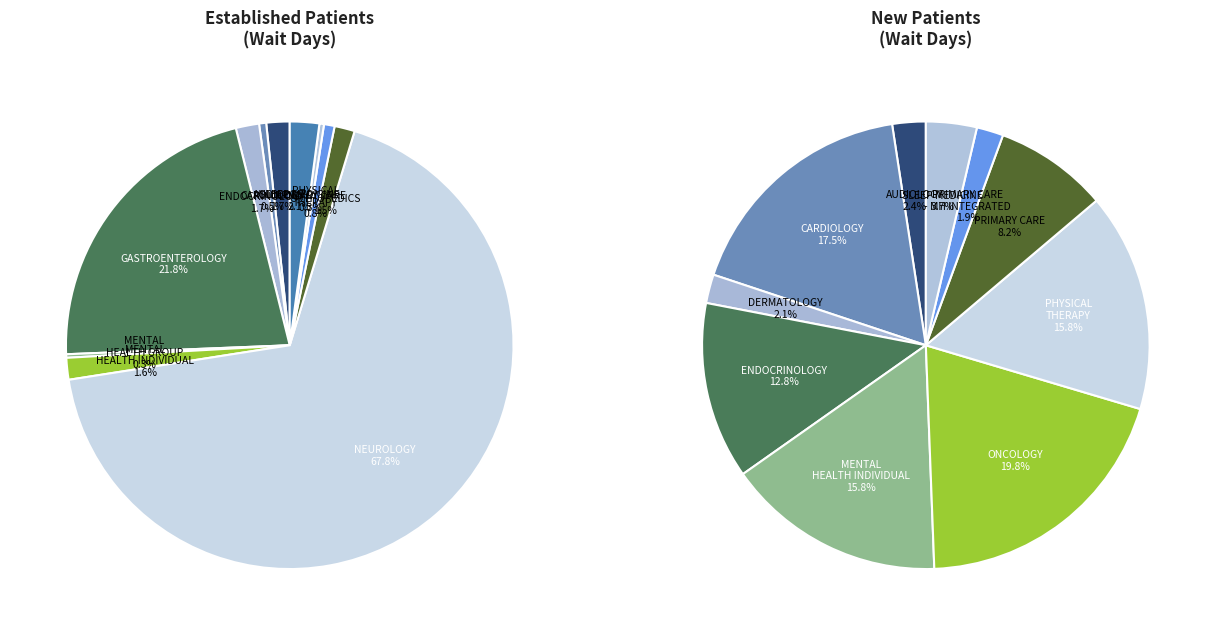

Does any single category account for the majority?

Yes